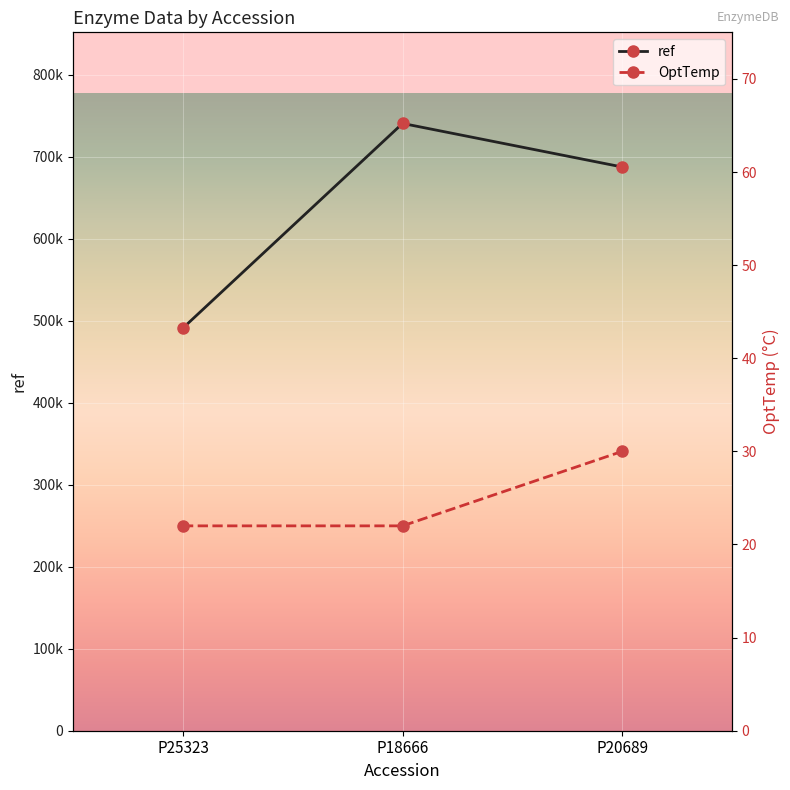

Reading left to right, transcribe all the data shown in this chart.

ref: 491266	740887	687732
OptTemp: 22	22	30